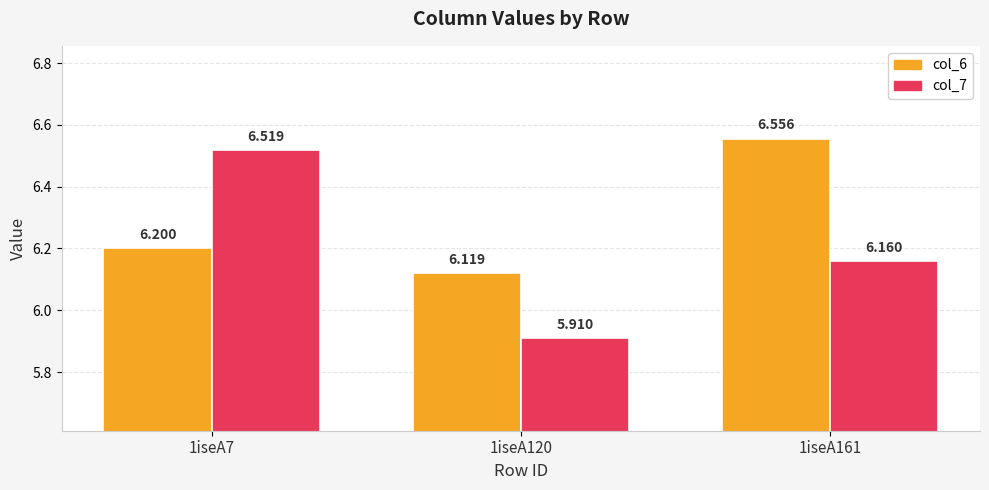

Is the value of col_6 at 1iseA120 greater than the value of col_7 at 1iseA161?

No